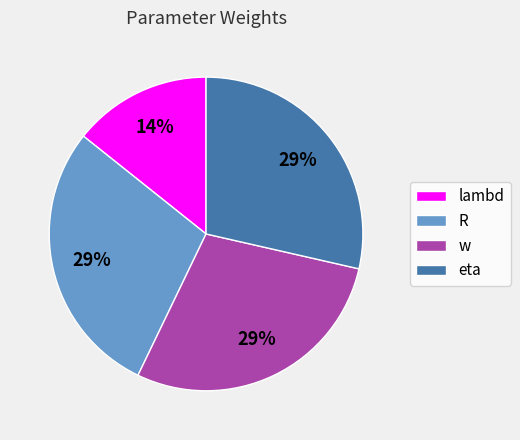

Count the number of slices in the pie.

4